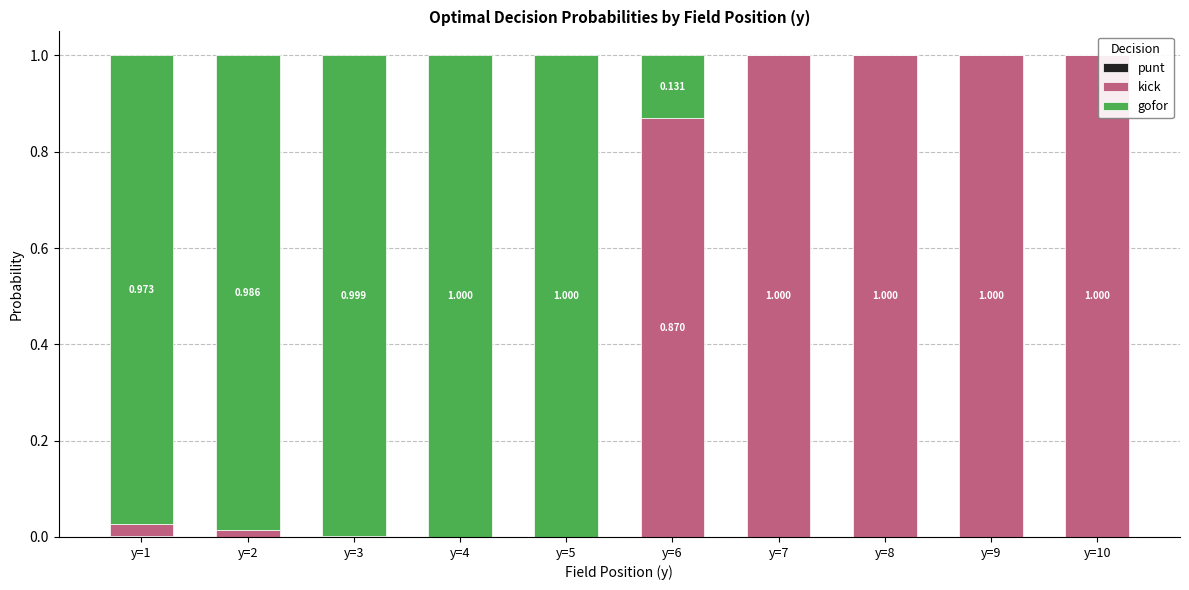

Which series has the largest total across all categories?

gofor